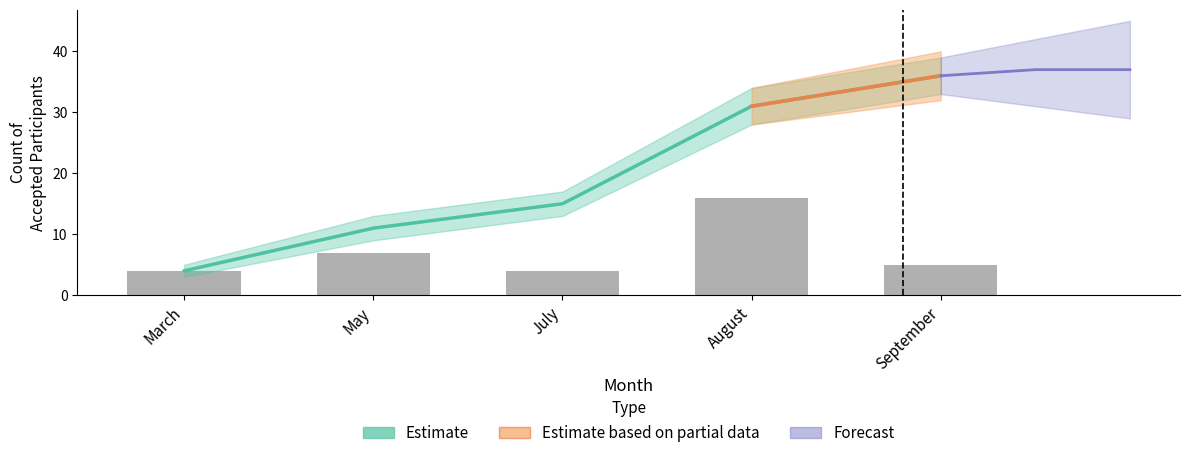

Is it true that the value at August is 16?

True